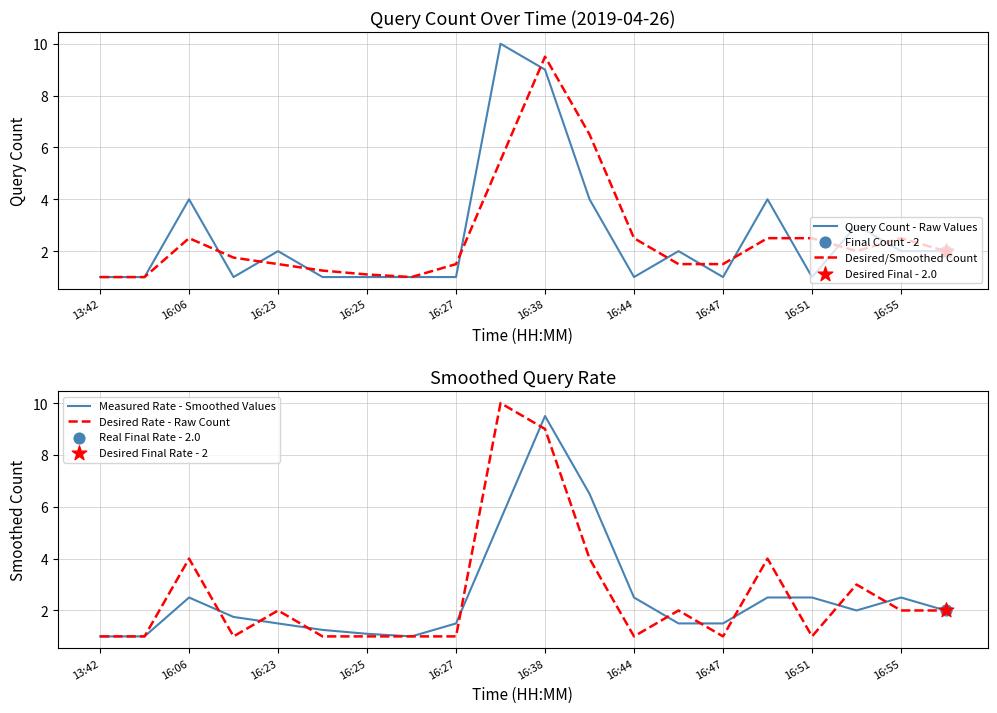

What are all the series names shown in the legend?

Query Count - Raw Values, Desired/Smoothed Count, Measured Rate - Smoothed Values, Desired Rate - Raw Count